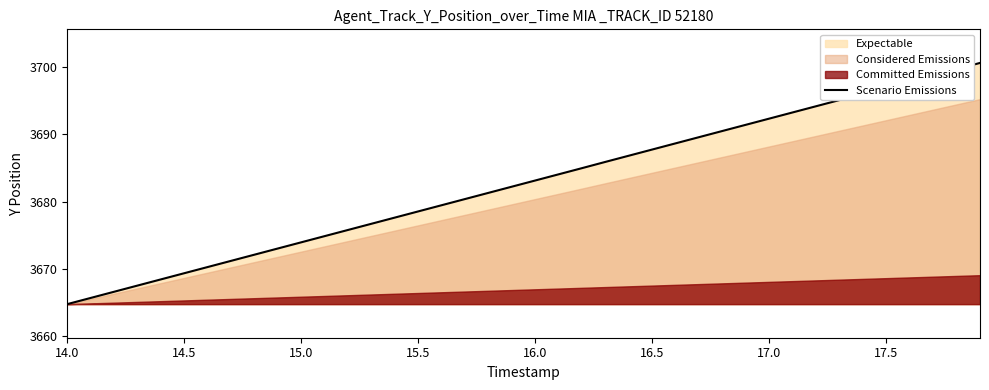

How many lines are shown in the chart?

1